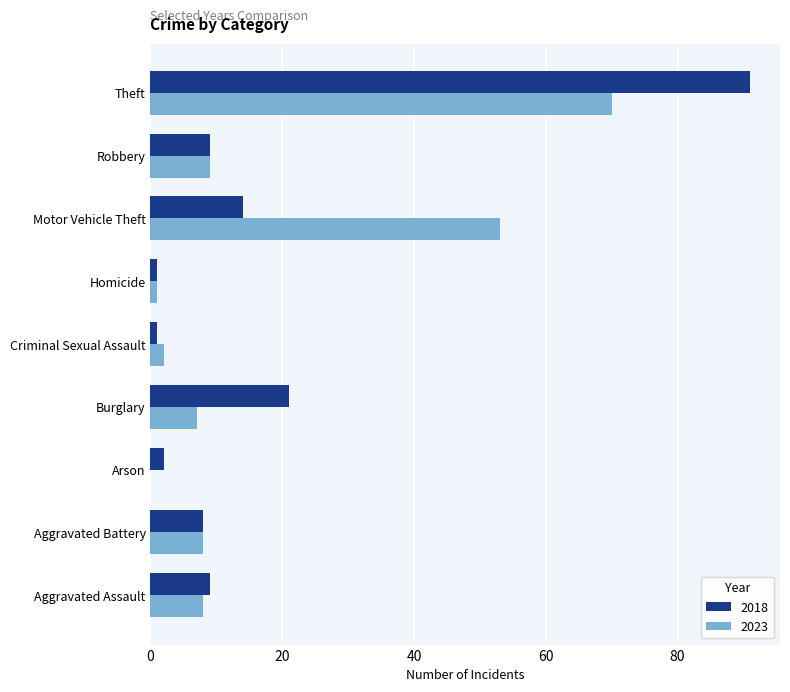

Is it true that 2018 equals 21 at Burglary?

True